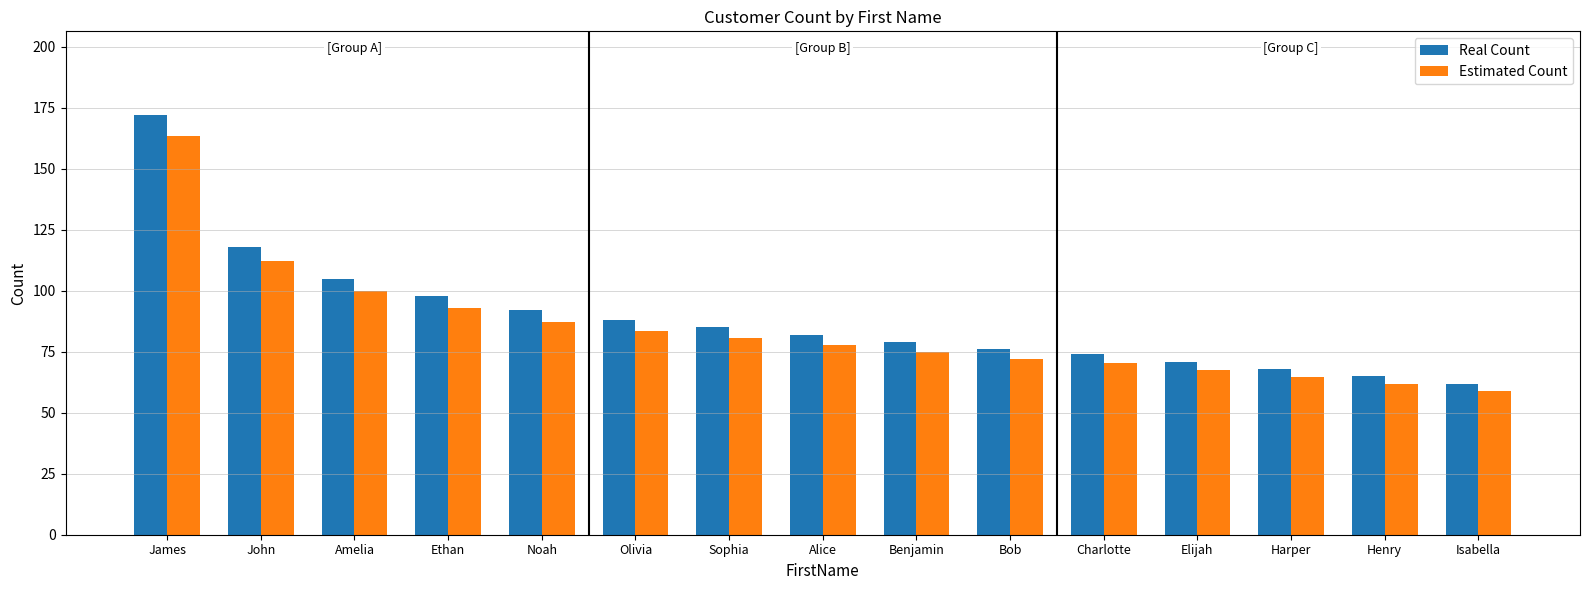

Which label corresponds to the smallest value in the chart?

Isabella